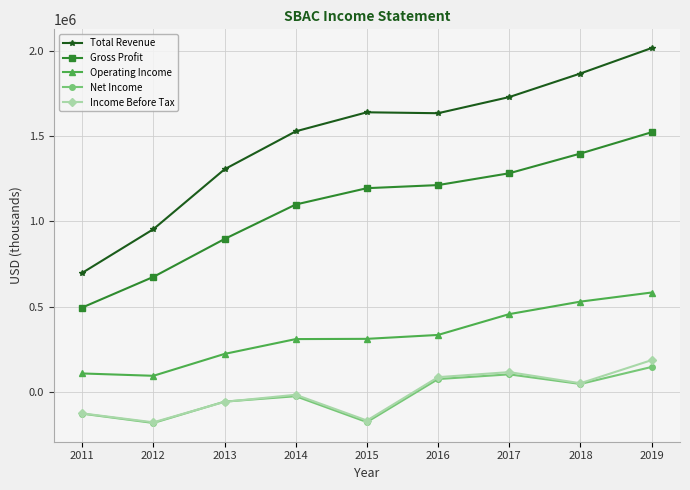

Which series has the largest total across all categories?

Total Revenue